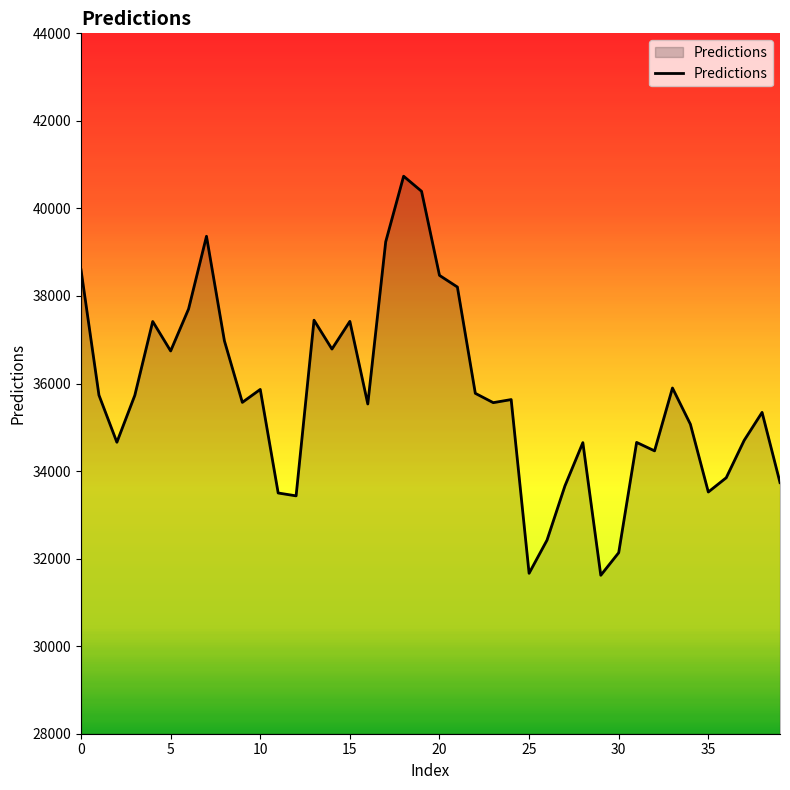

What is the maximum value shown in the chart?

40735.9